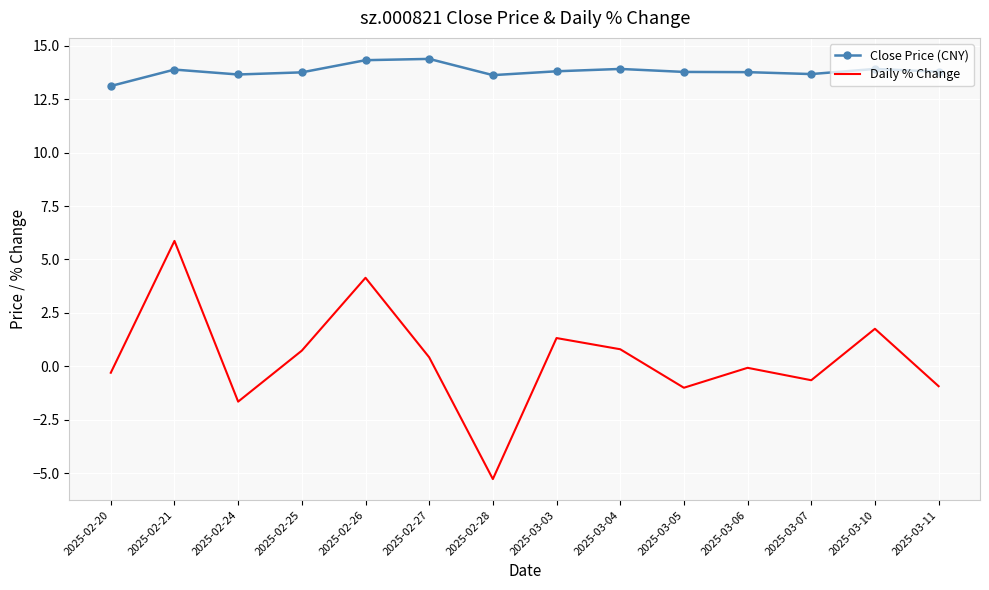

What is the sum of all Daily % Change values?

5.1